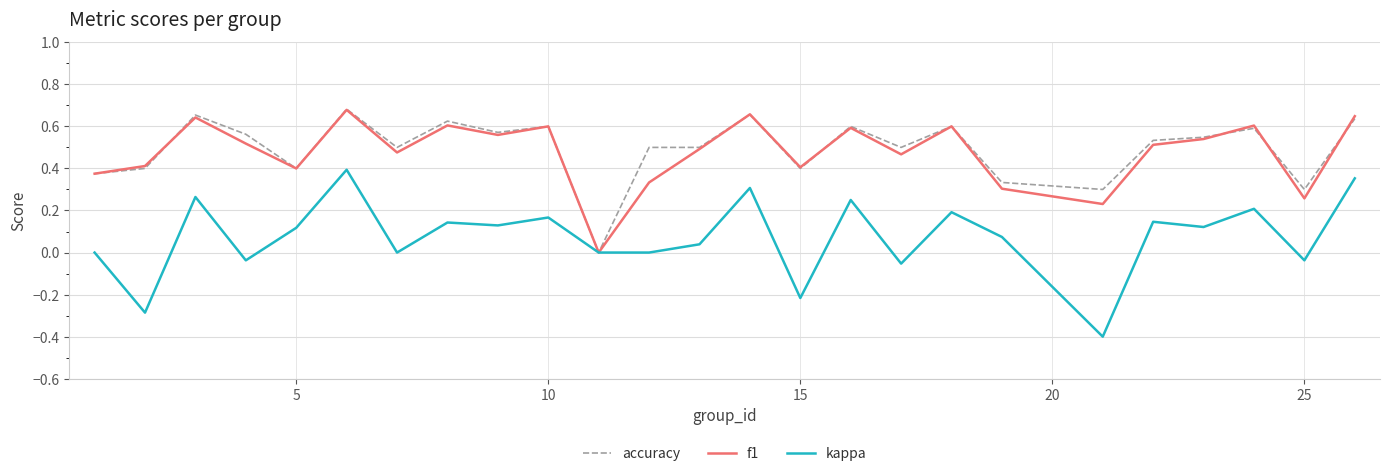

Which series has the widest spread of values?

kappa